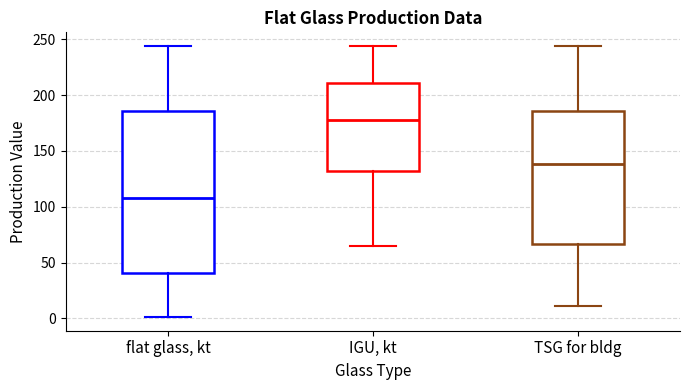

Reading left to right, transcribe this box plot: for each box, give where its median line is, the range the box spans, and where its two whiskers end, as read against the y-axis. The values are not printed on the chart, so give them approximately, as read against the axis.

flat glass, kt: median 110, box 40 to 185, whiskers 0 to 245
IGU, kt: median 180, box 130 to 210, whiskers 65 to 245
TSG for bldg: median 140, box 65 to 185, whiskers 10 to 245